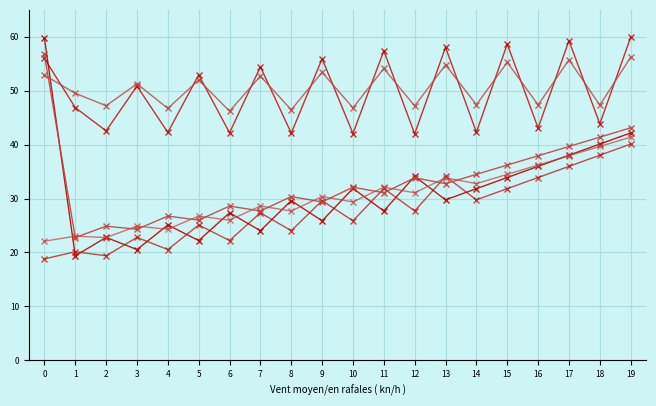

How many lines are shown in the chart?

6